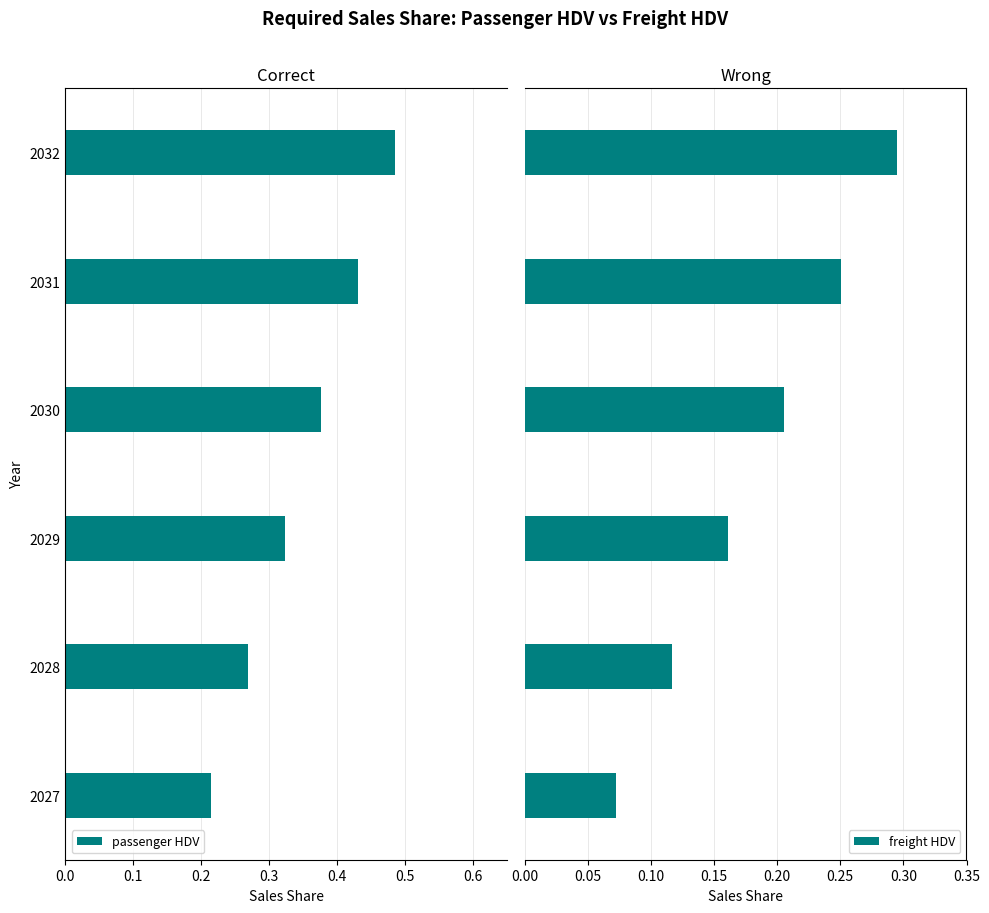

Is the value of freight HDV at 2027 greater than the value of passenger HDV at 2027?

Yes